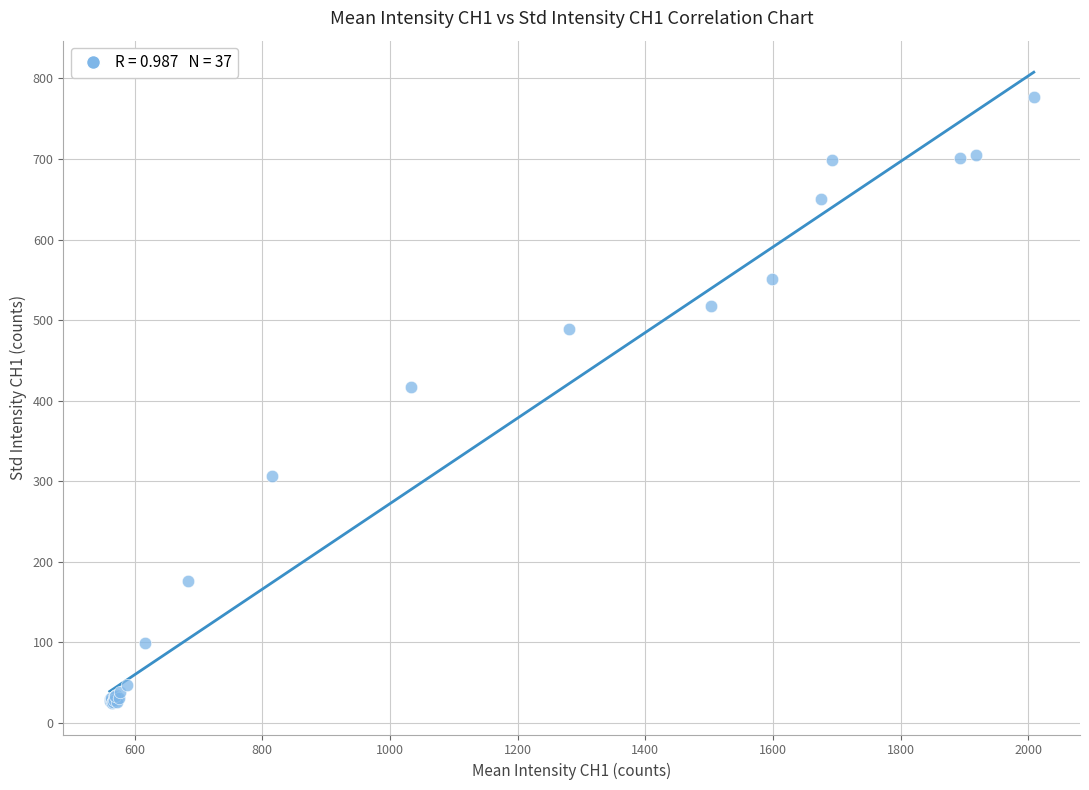

What Y value in the scatter plot is closest to 401?

417.6